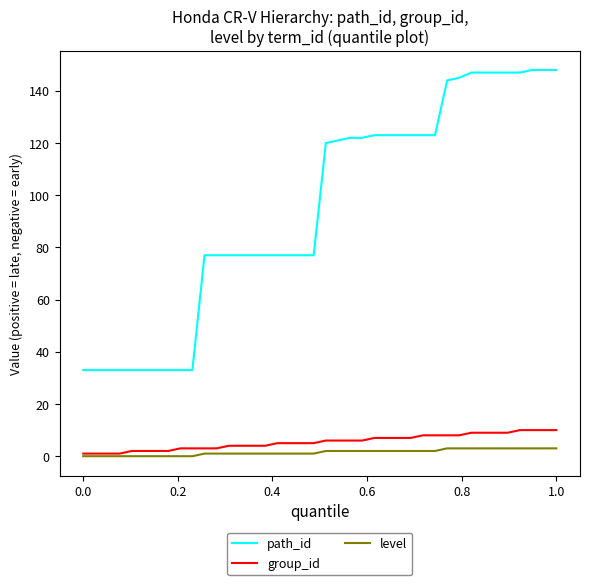

Which series has the largest total across all categories?

path_id